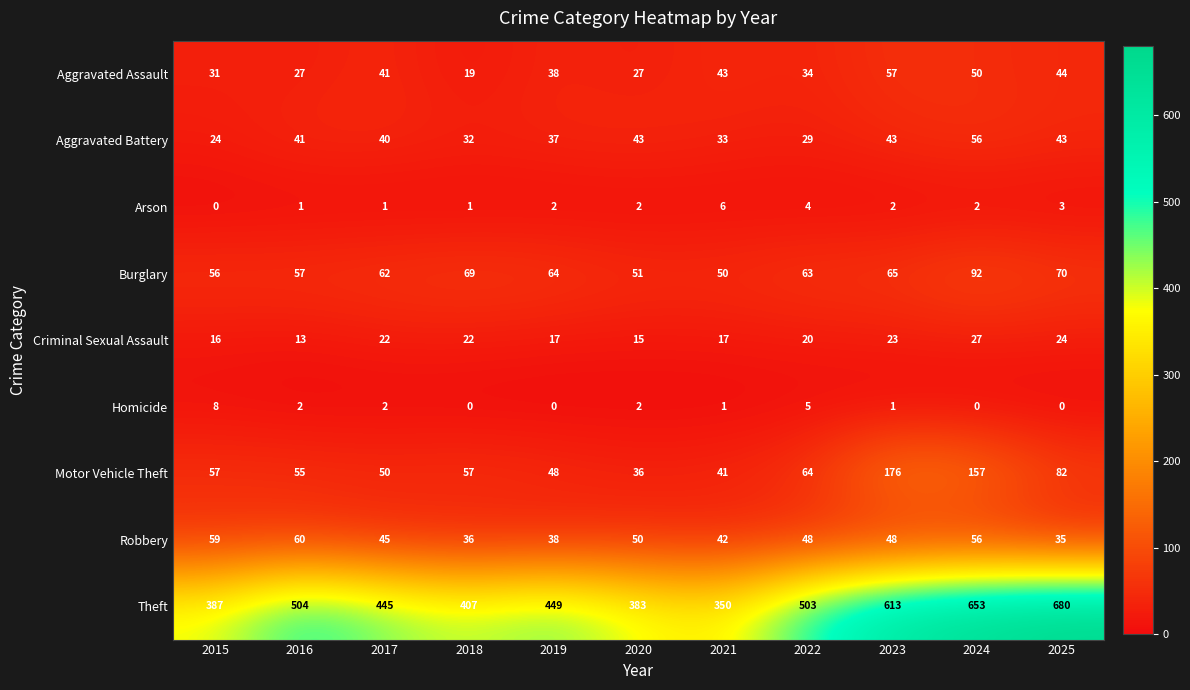

True or false: Theft has a value of 613 at 2023.

True